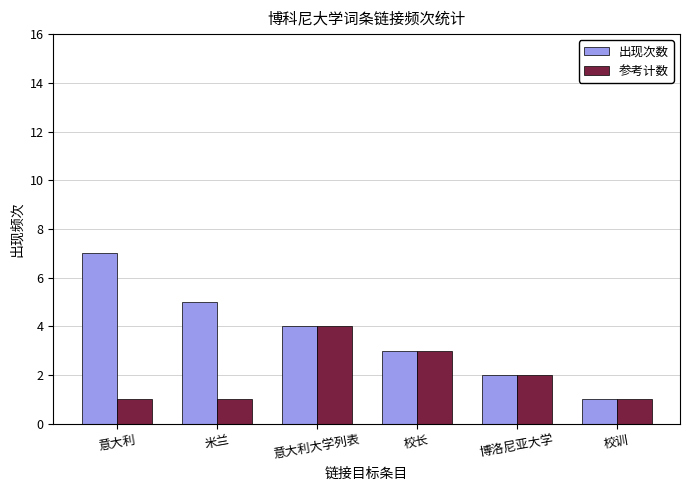

What is the total value across all series at 意大利大学列表?

8